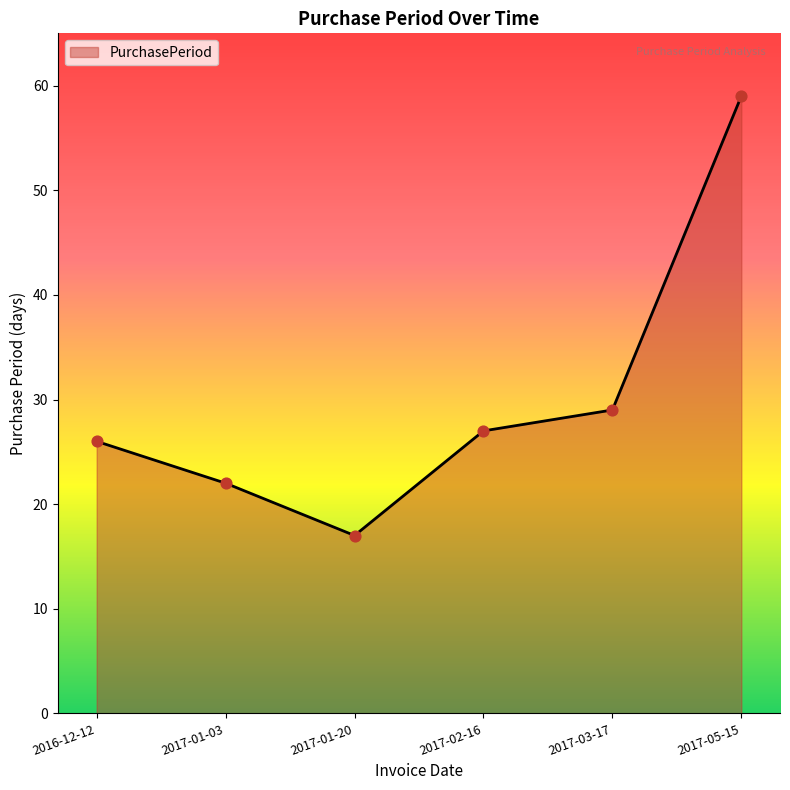

What is the change in value from 2017-01-03 to 2017-05-15?

+37